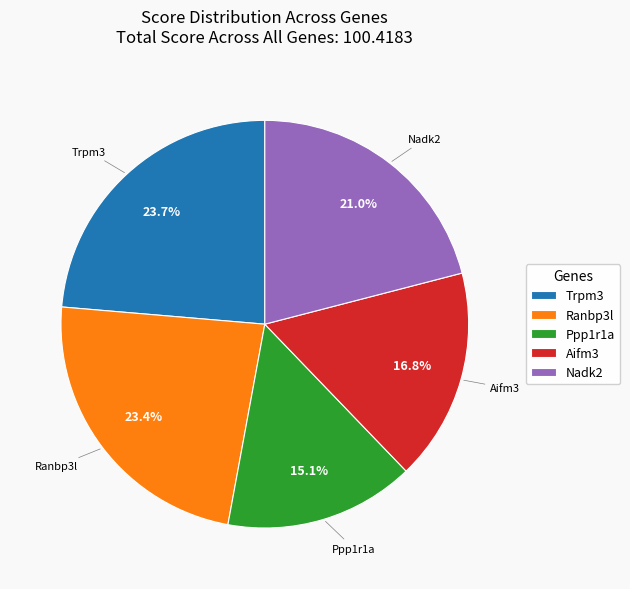

Approximately how many times larger is the value at Ranbp3l compared to Trpm3?

1.0